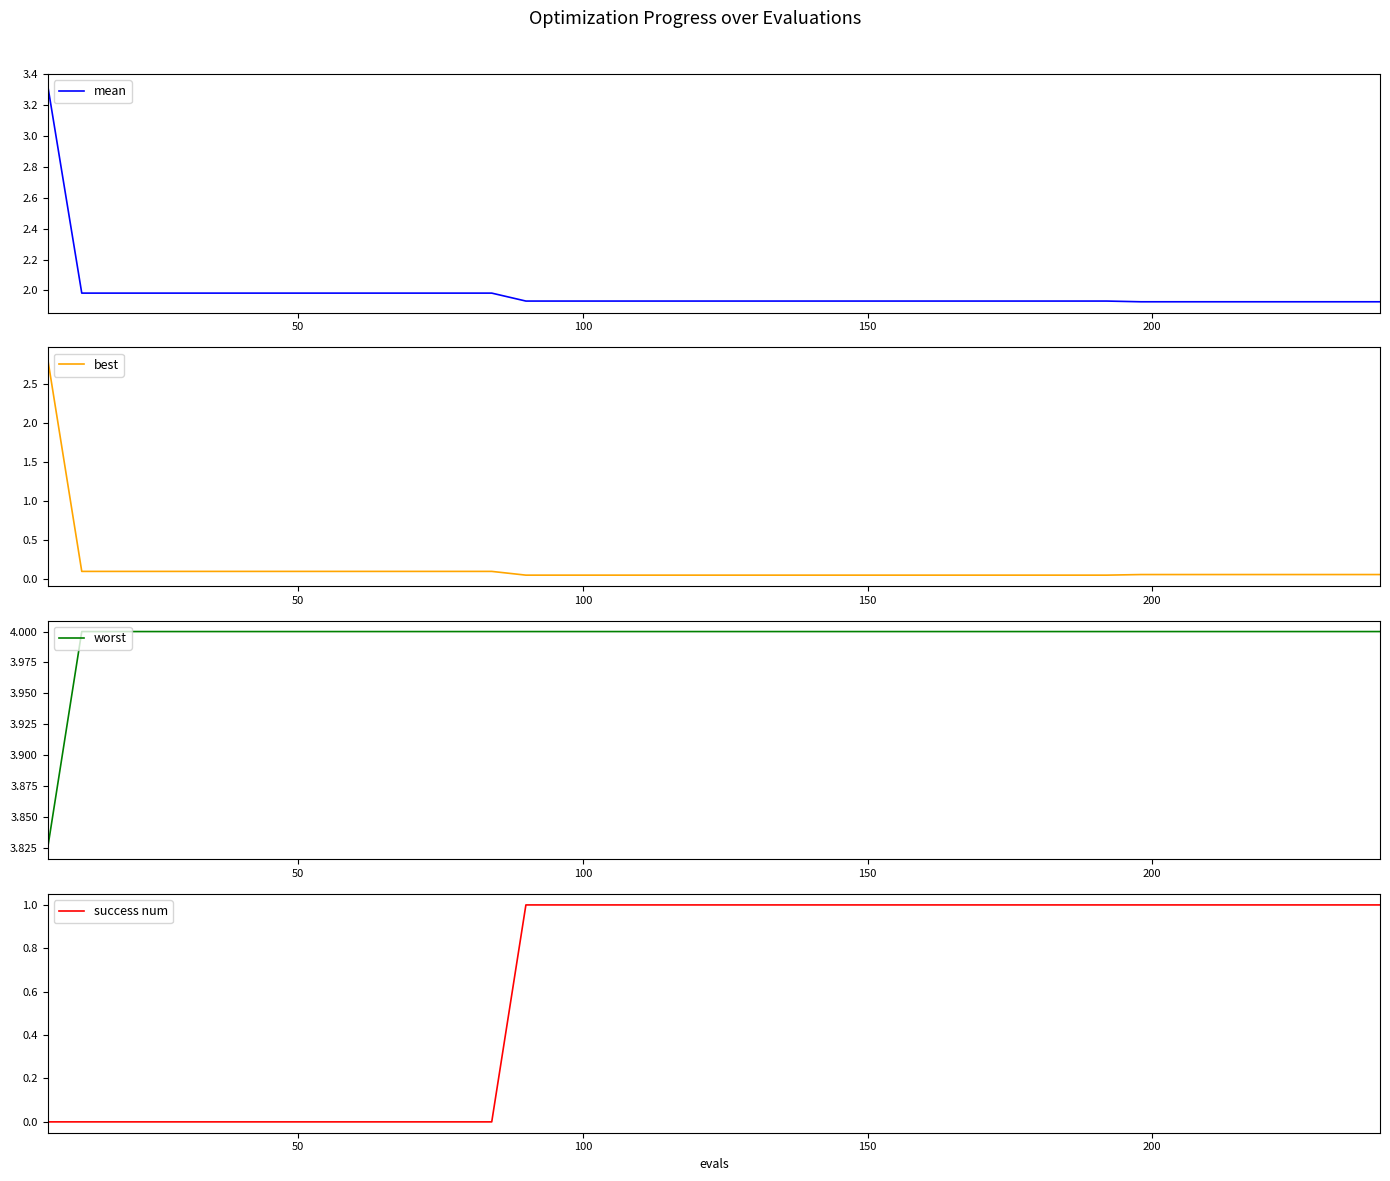

Which series has the largest range (max minus min)?

best